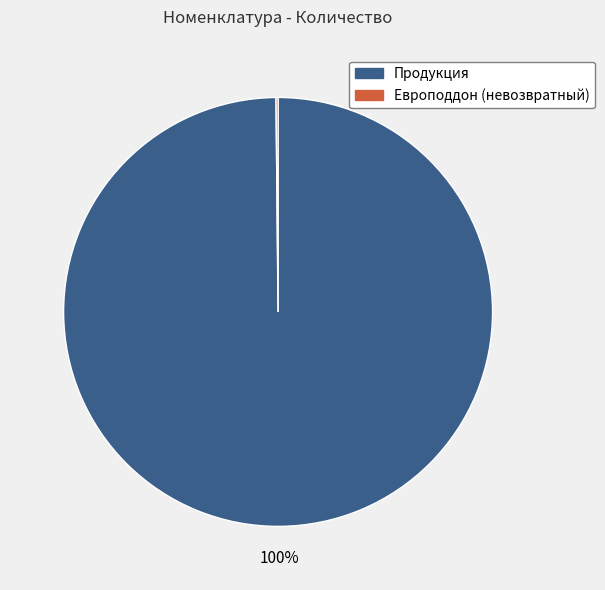

Which slice is the largest?

Продукция